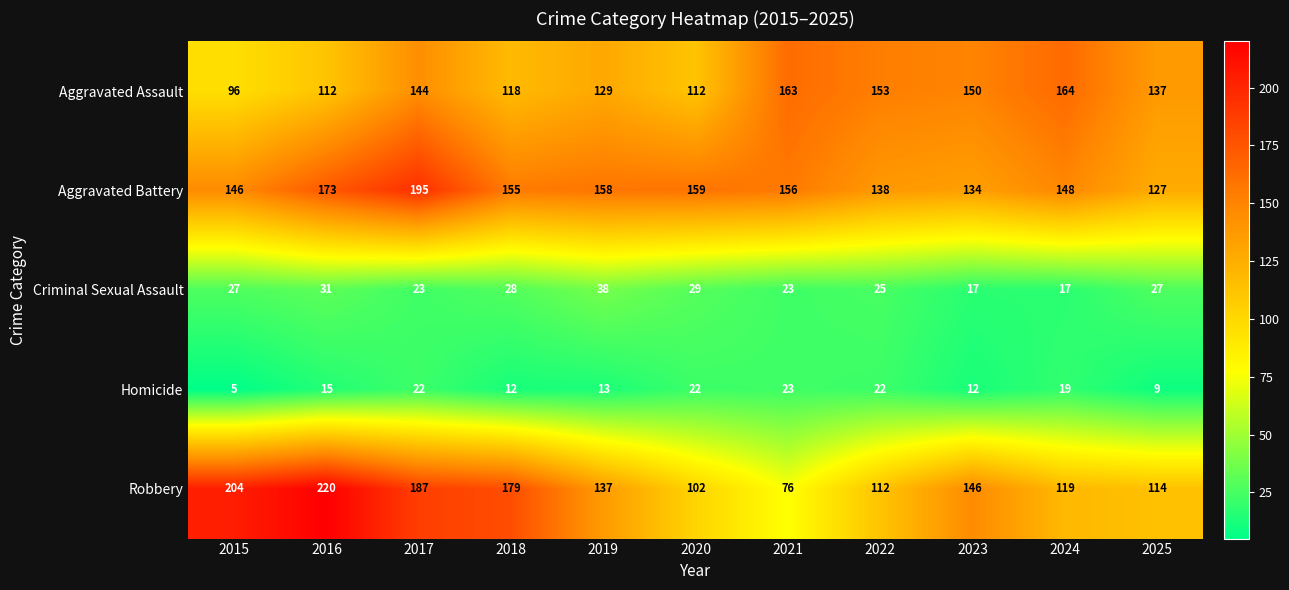

At how many categories does at least one series exceed 151?

9